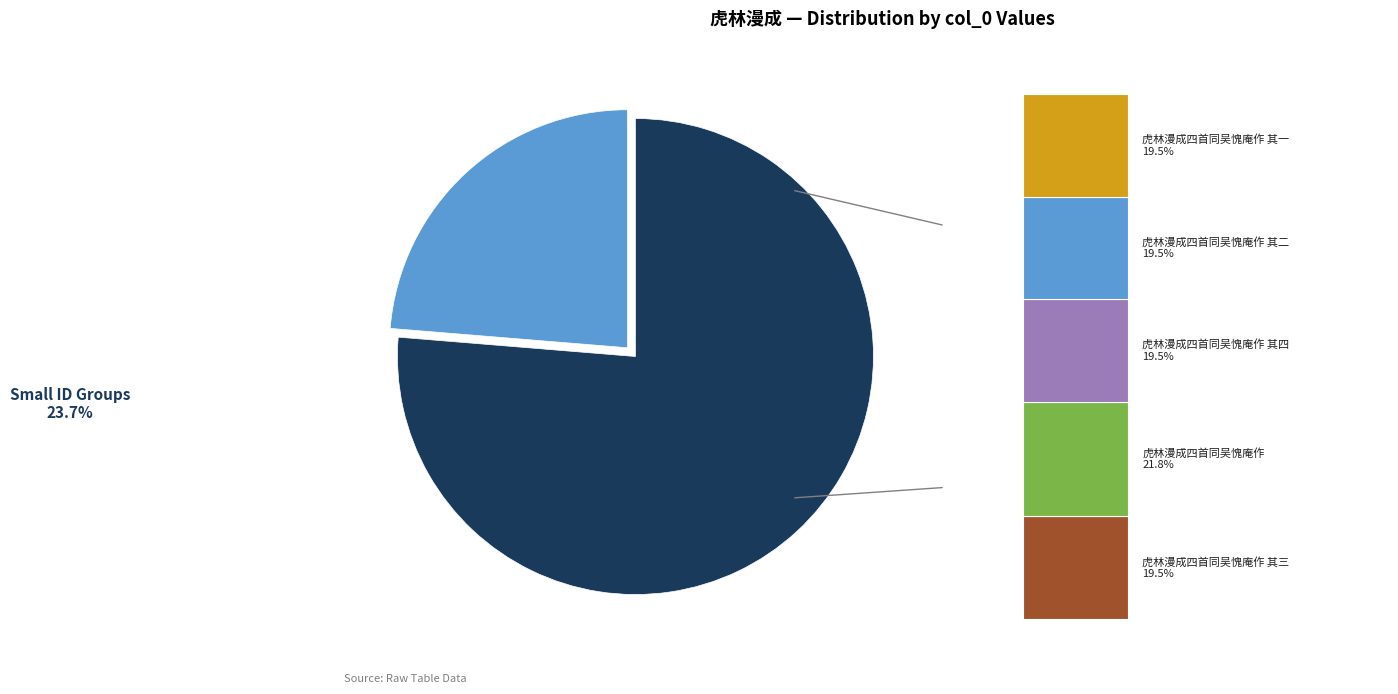

What is the change in value from 虎林漫成·圜土初经二月春 to 虎林漫成四首同吴愧庵作 其一?

+344312